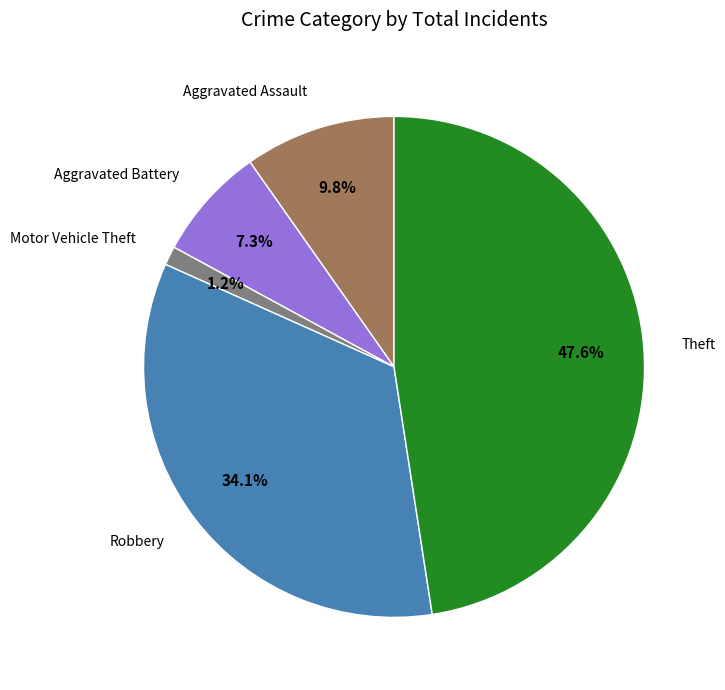

Which has a higher value, Motor Vehicle Theft or Aggravated Assault?

Aggravated Assault